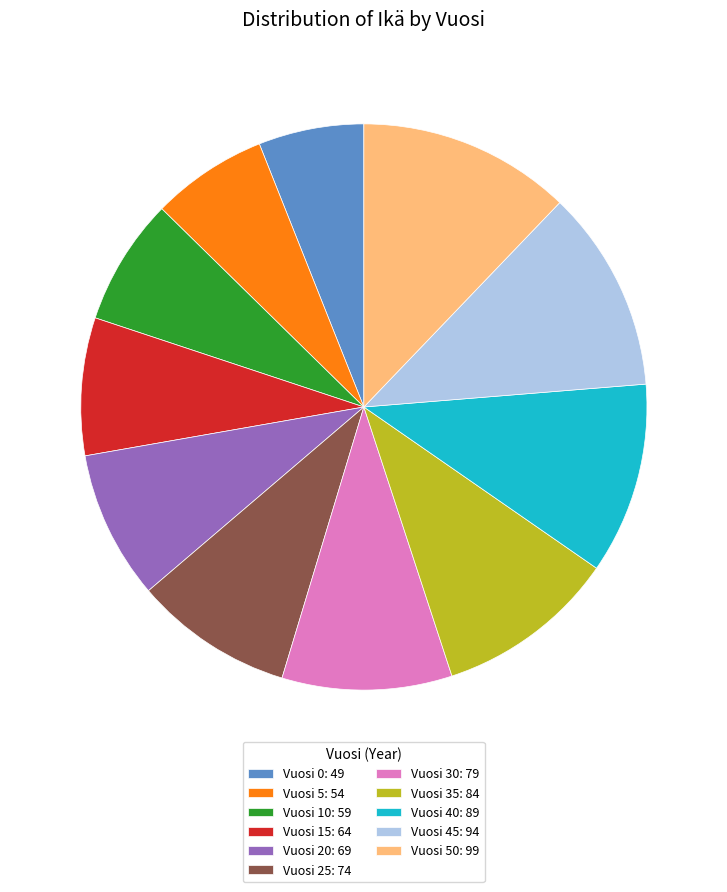

Does any single category account for the majority?

No